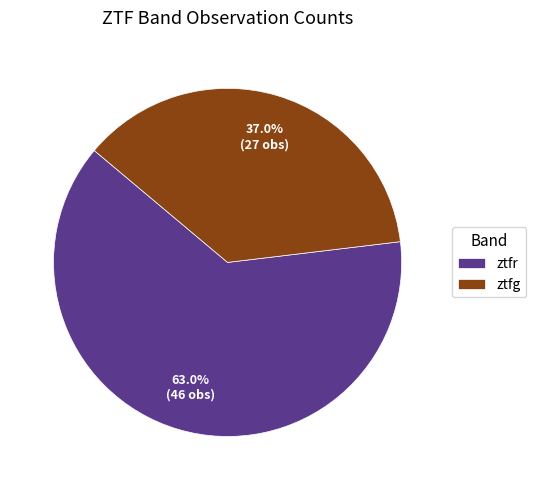

What percentage do ztfr and ztfg together represent?

100.0%